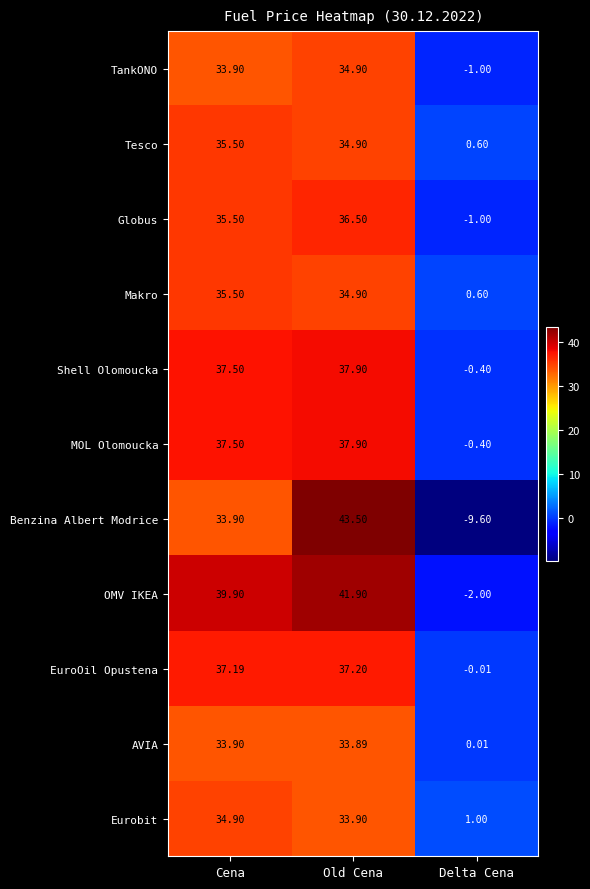

At which category is the sum across all series the highest?

Old Cena